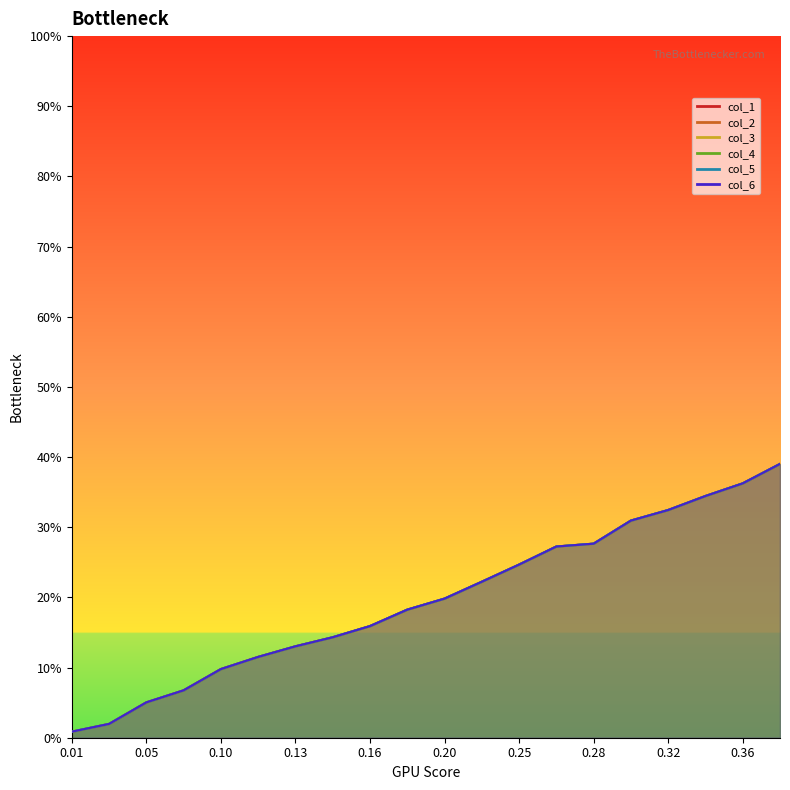

Is the value of col_5 at 11 greater than the value of col_2 at 19?

No